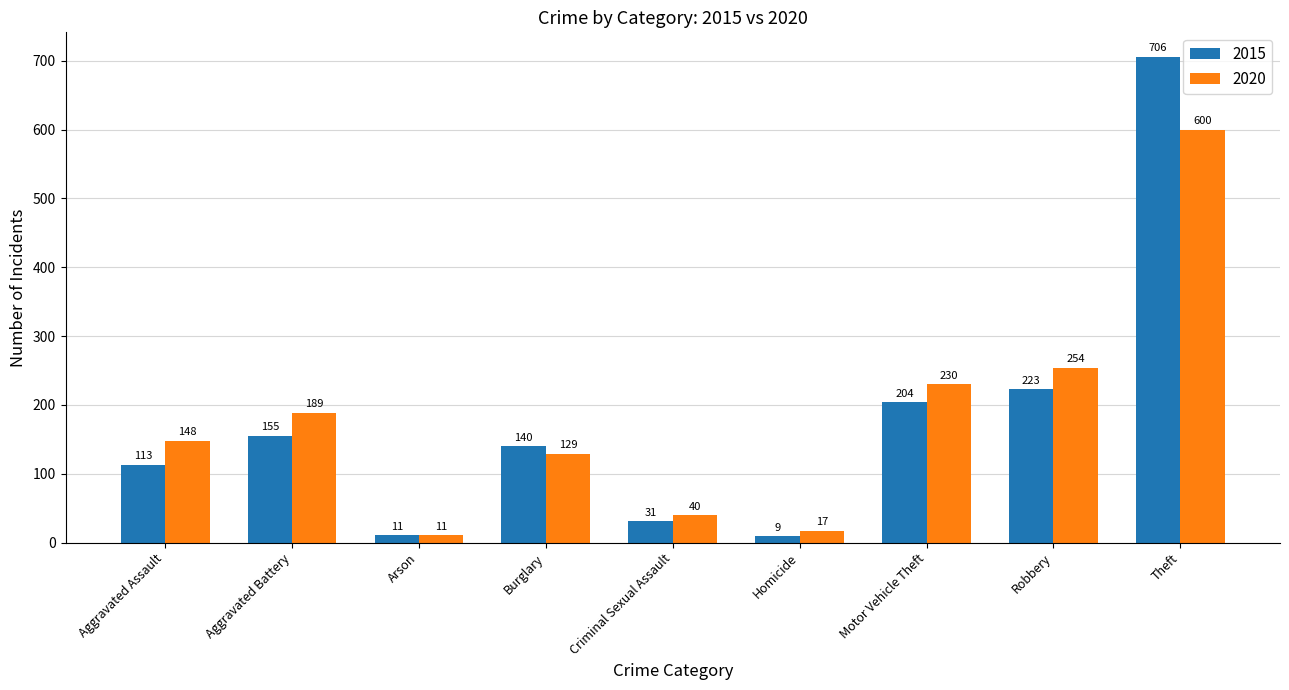

Where is 2015 nearest to the value 357?

Robbery